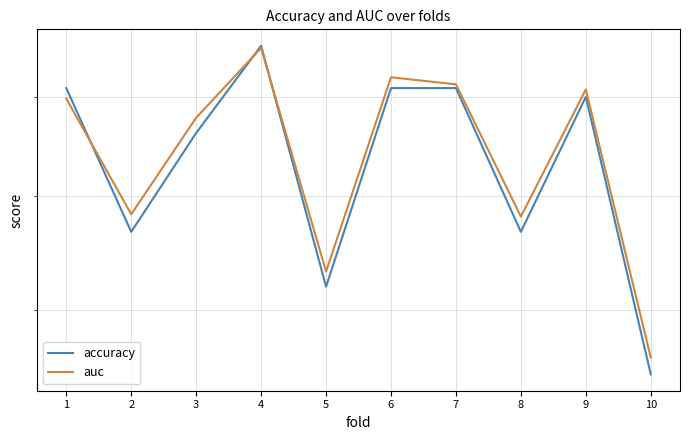

What is the total value across all series at 2?

1.3